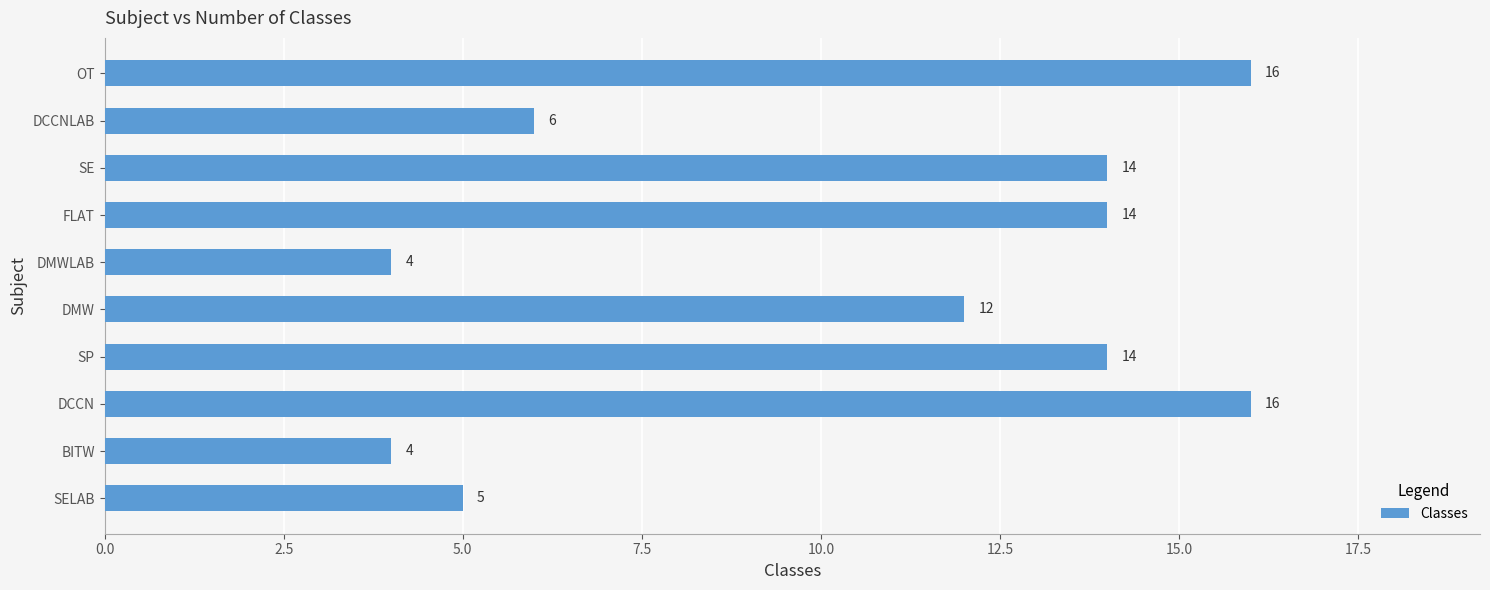

Is it true that the value at OT is 16?

True